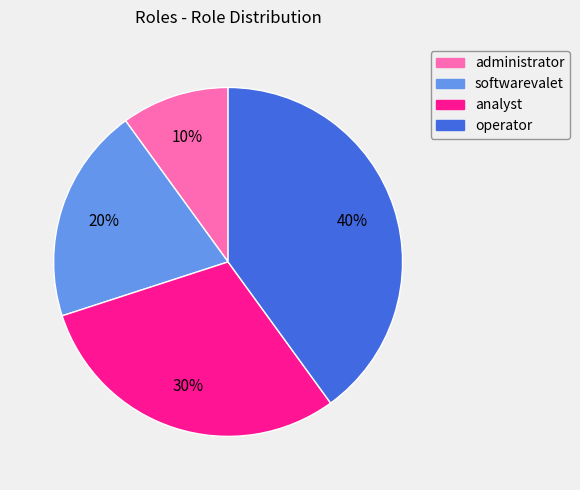

To the nearest percent, what portion does administrator represent?

10%